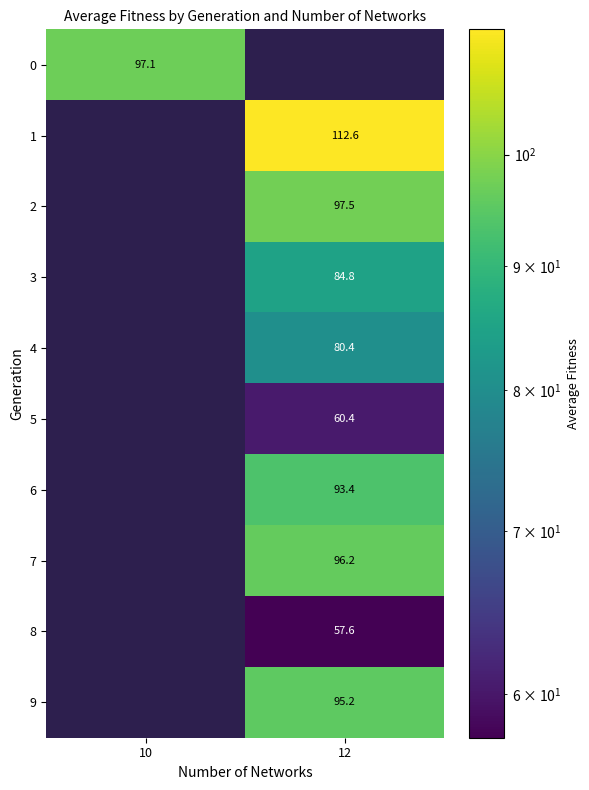

What is the greatest value displayed?

112.6